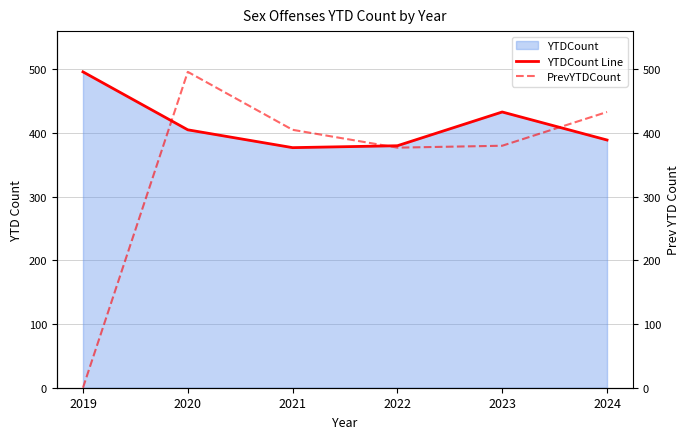

What is the difference between the maximum and minimum values in the PrevYTDCount series?

496